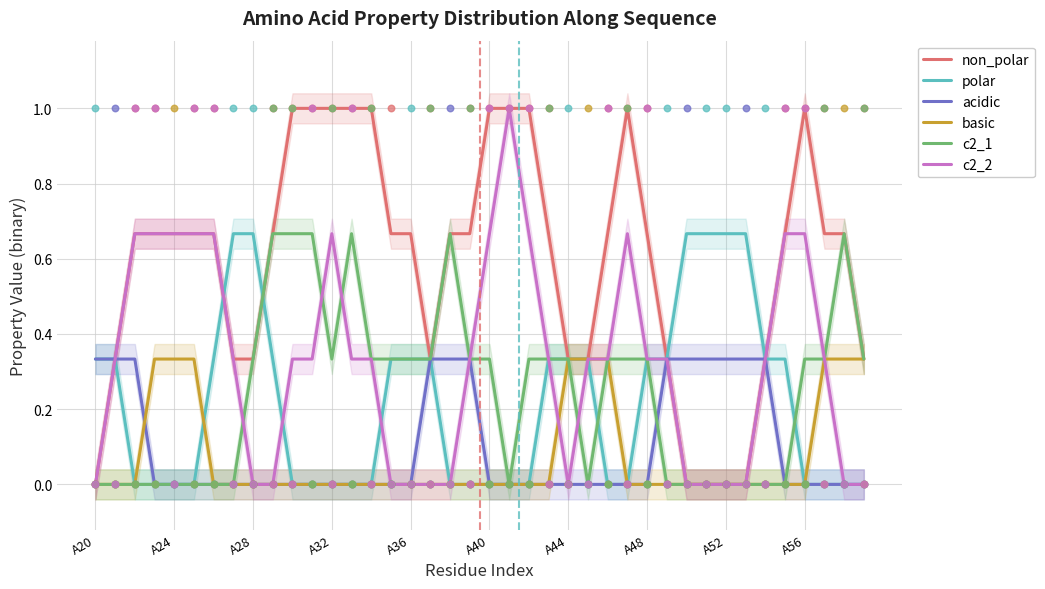

Which series reaches the minimum Y coordinate?

non_polar